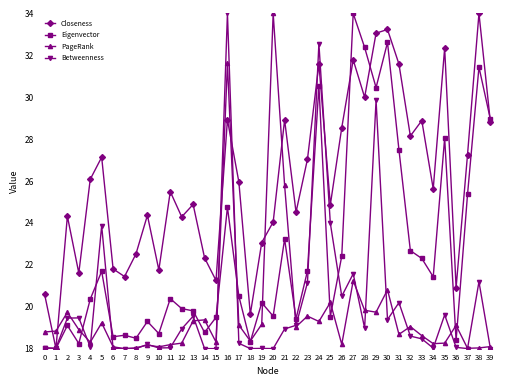

How many intersections are there between PageRank and Closeness?

6